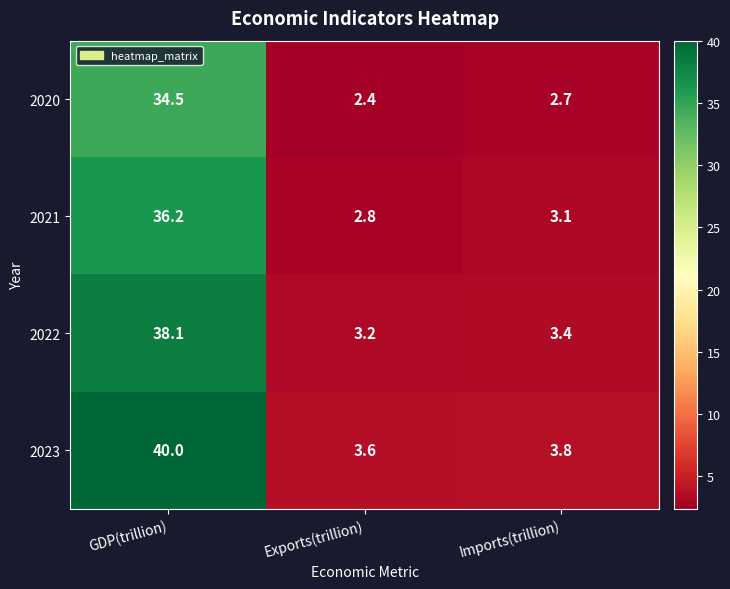

What is the maximum value shown in the chart?

40.0